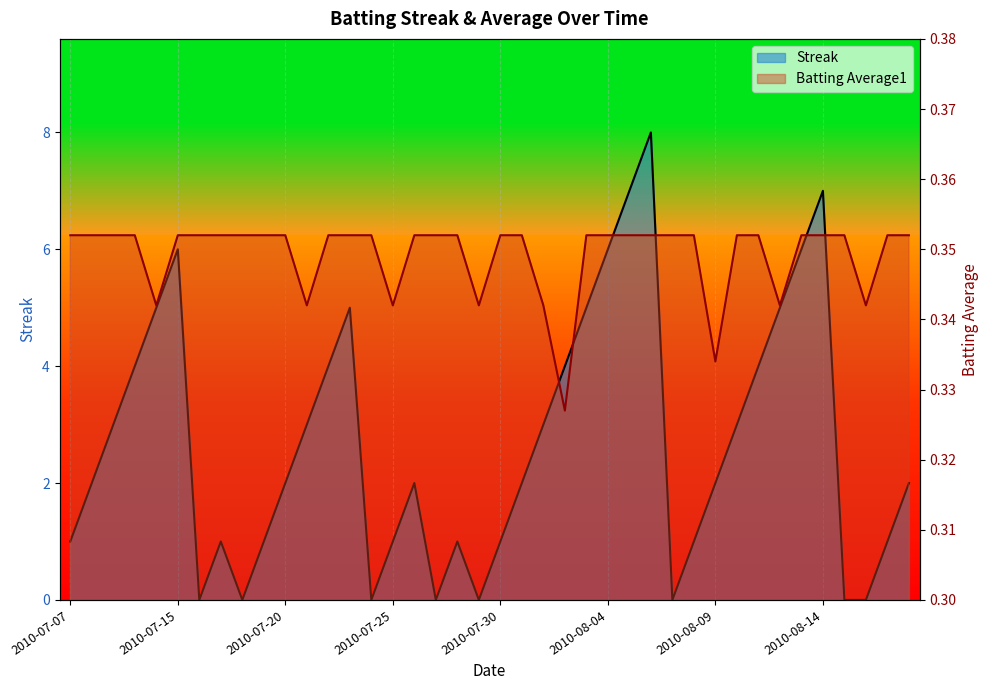

Read the Streak value at 10.

2.0